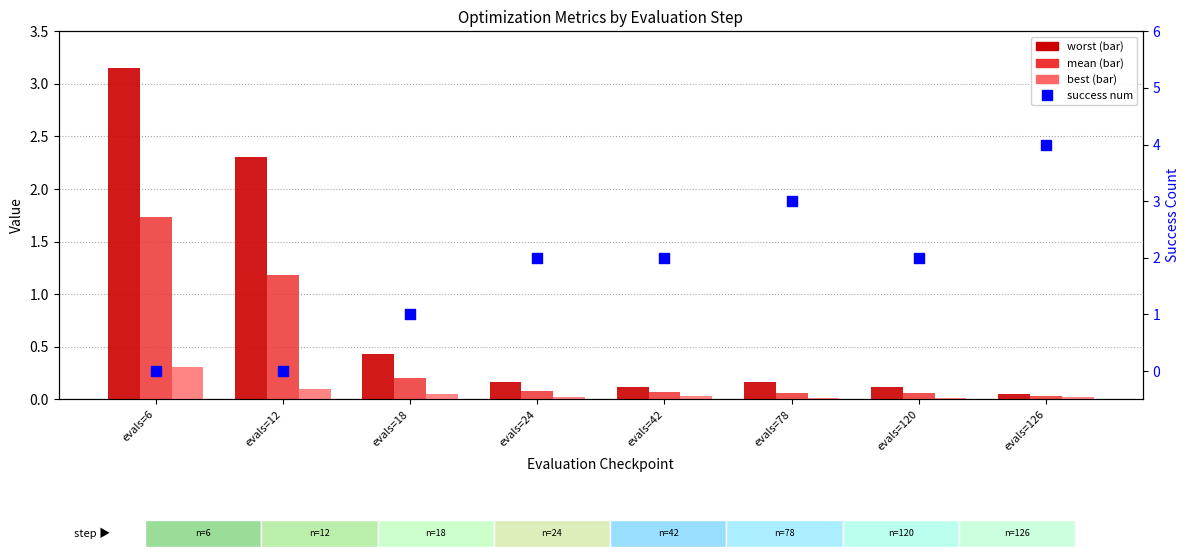

Which series has the largest total across all categories?

success num